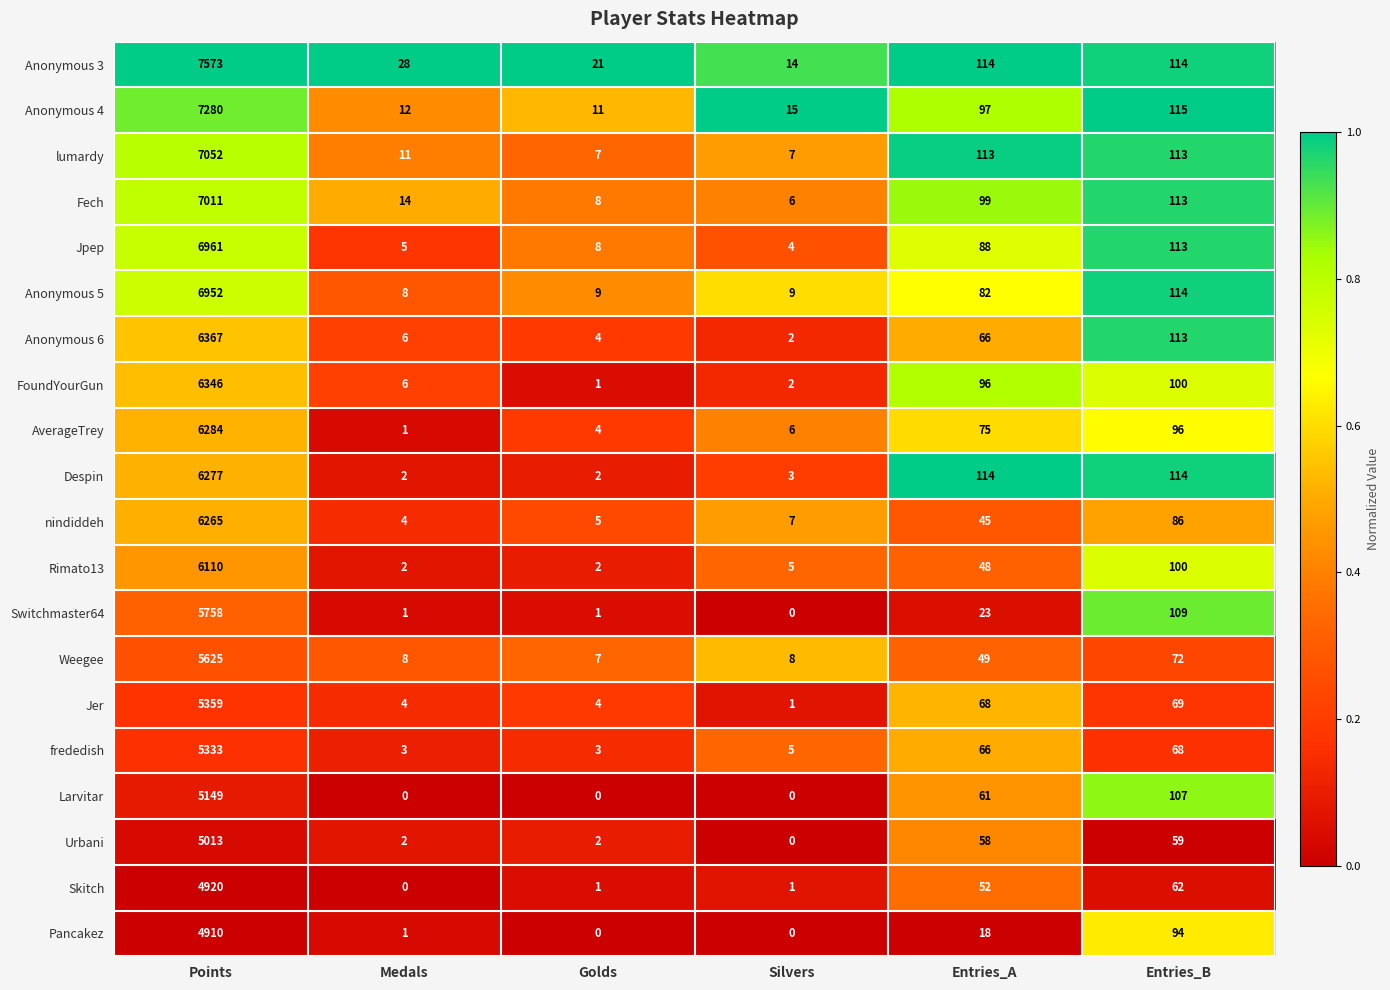

What is the difference between the maximum and second lowest values in the Anonymous 4 series?

7268